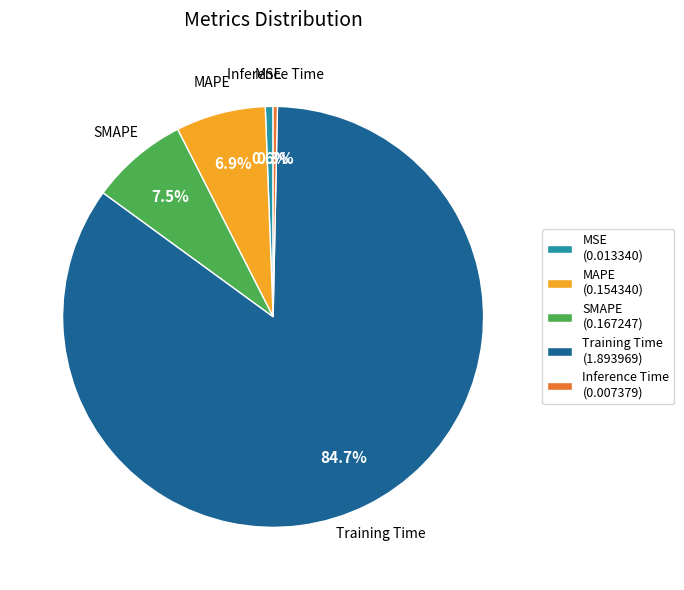

Which has a higher value, MSE or SMAPE?

SMAPE